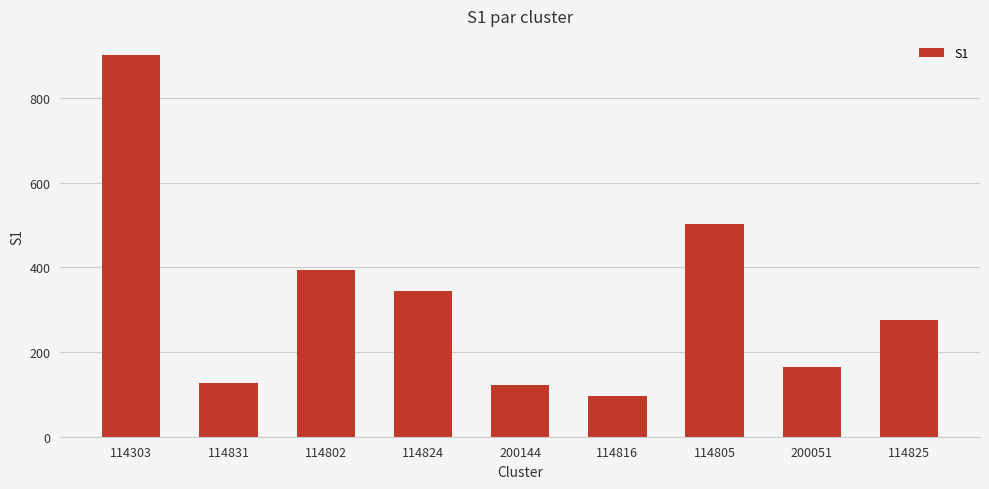

What is the change in value from 114816 to 114805?

+406